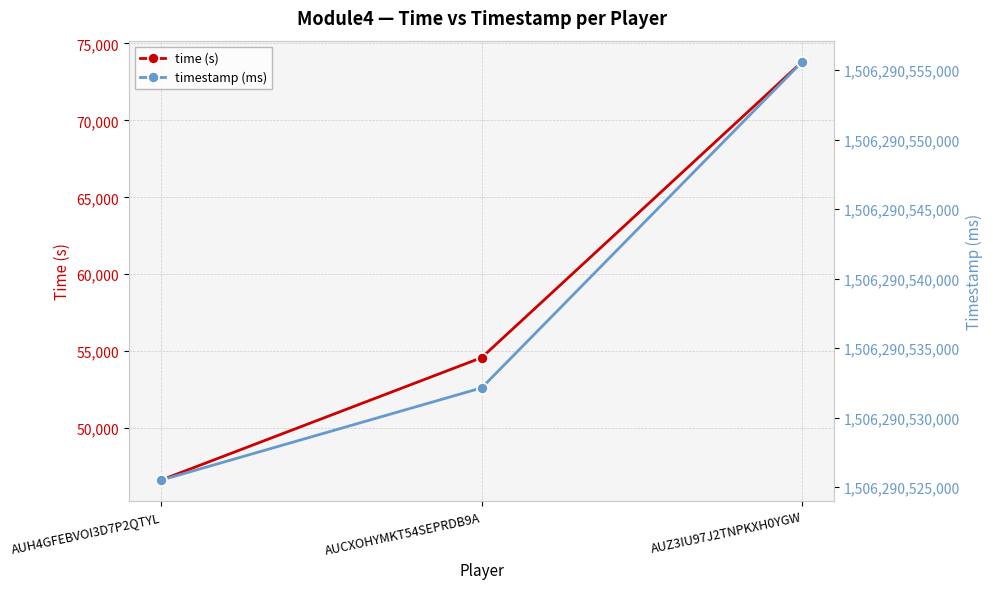

What is the difference between the second highest and minimum values in the time (s) series?

7966